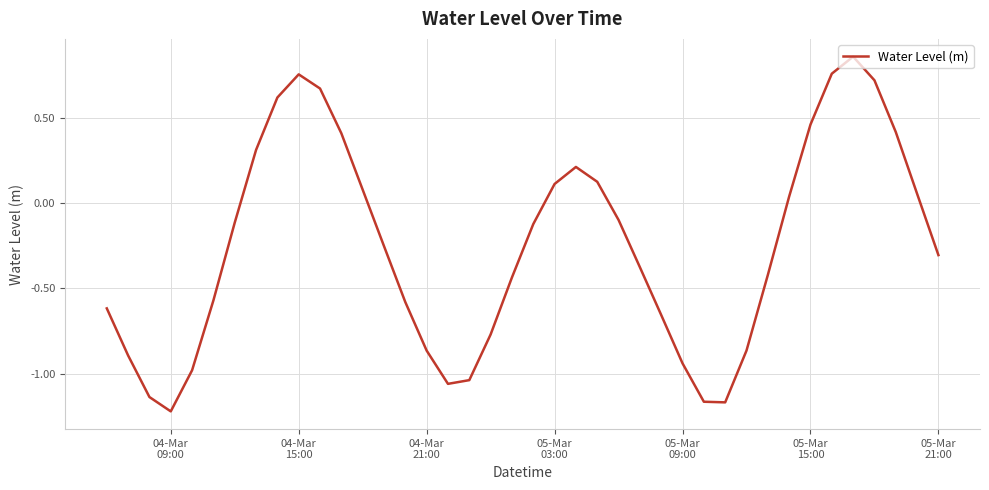

What is the difference between the maximum and minimum values?

2.1